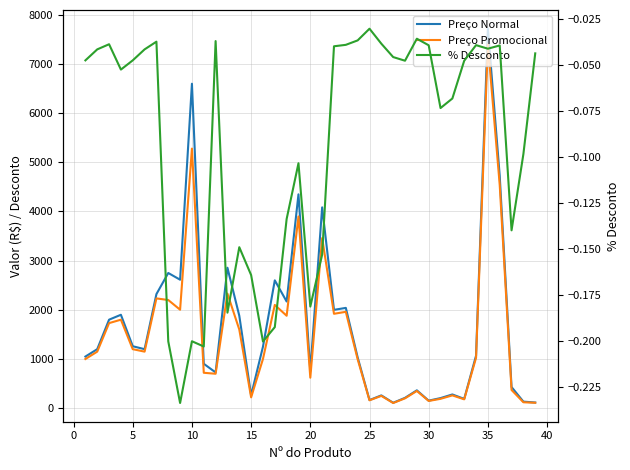

What is the difference between the % Desconto values at 14 and 35?

0.1